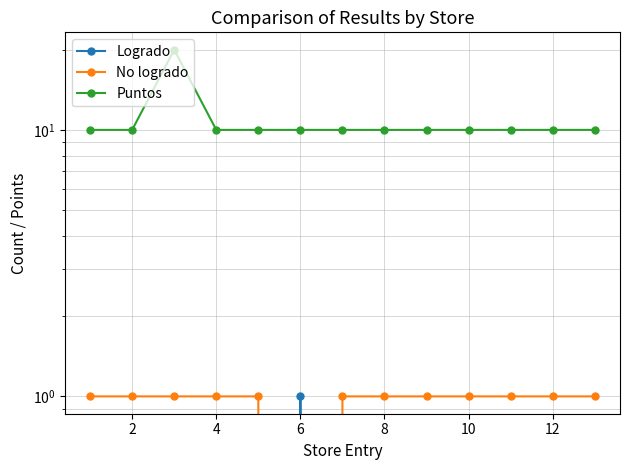

Between 0 and 14, which series saw the biggest shift?

Logrado